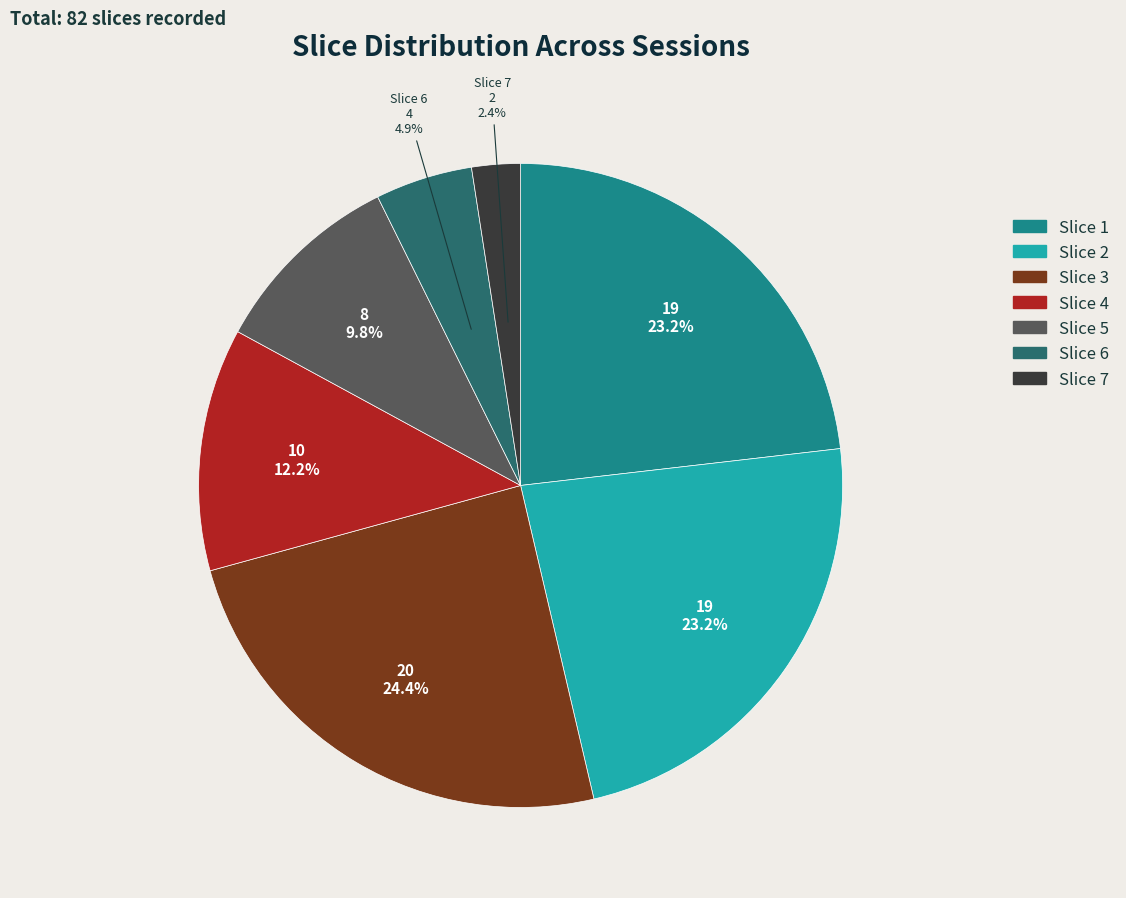

Is there a majority slice in this chart?

No